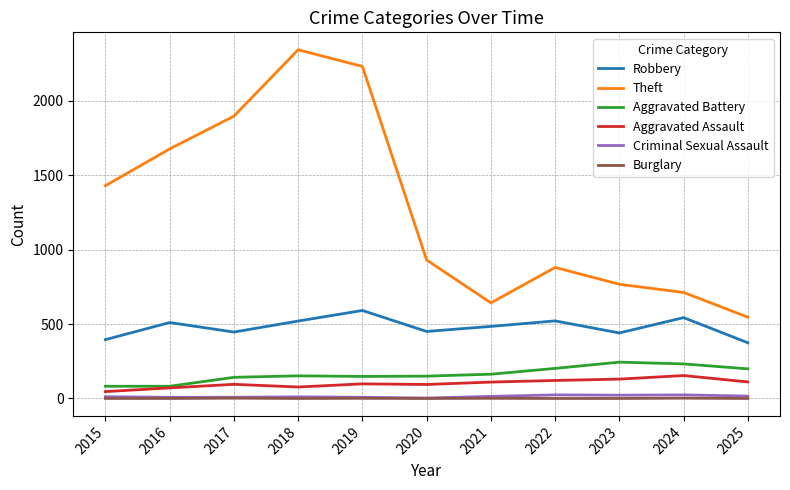

True or false: Theft and Criminal Sexual Assault cross at least once.

False